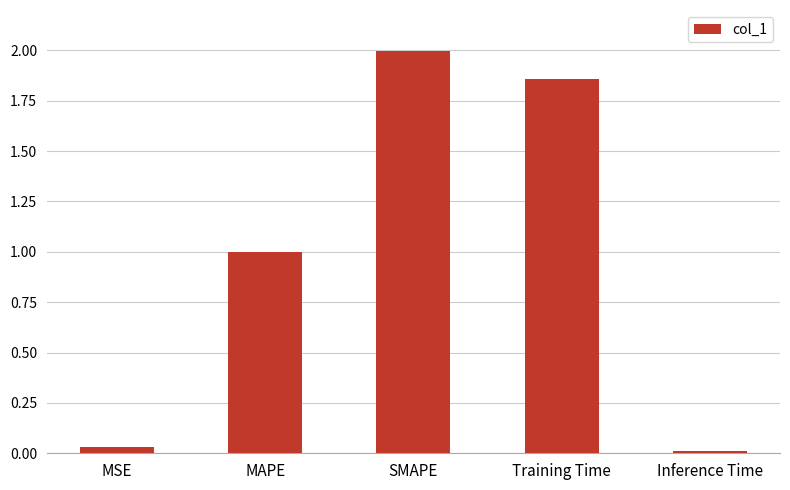

Rank the categories by value from highest to lowest.

SMAPE, Training Time, MAPE, MSE, Inference Time